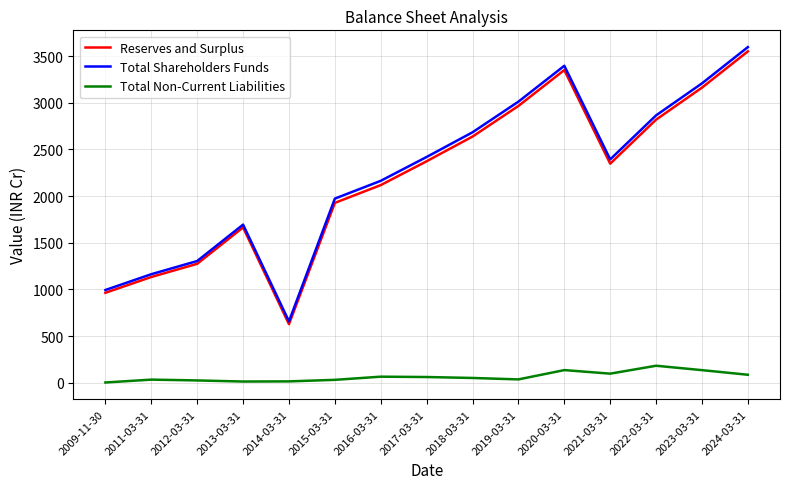

At which label does Total Non-Current Liabilities first exceed 52?

2016-03-31